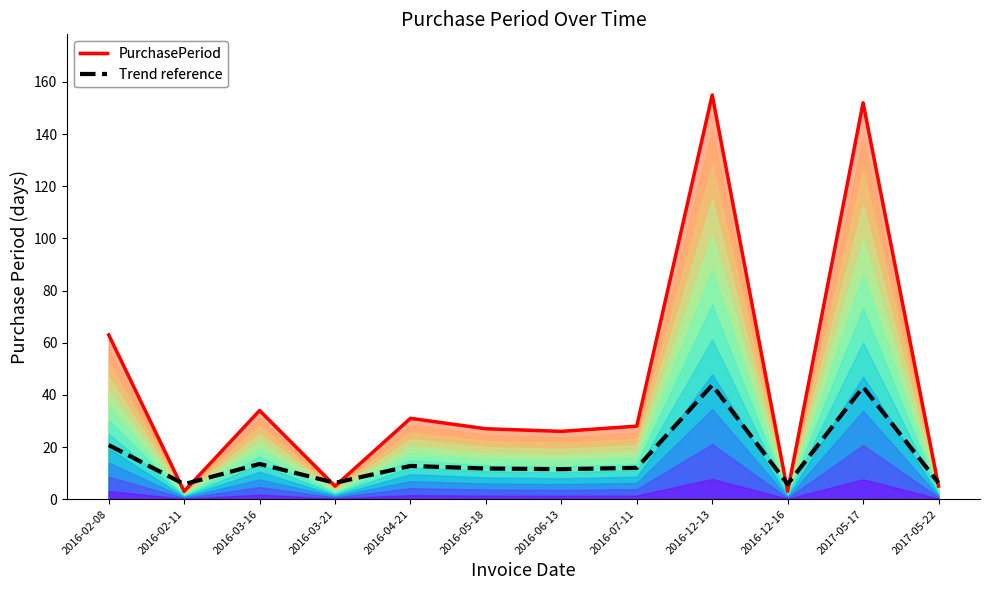

What are all the series names shown in the legend?

PurchasePeriod, Trend reference